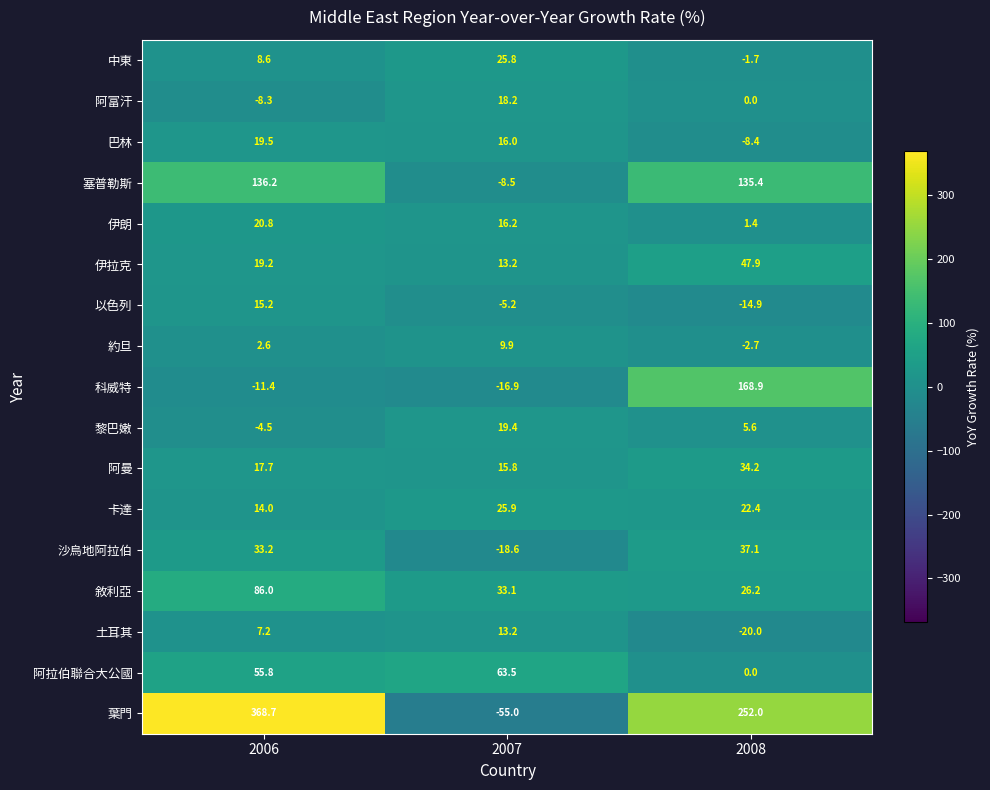

Rank the categories by 以色列 value from lowest to highest.

2008, 2007, 2006